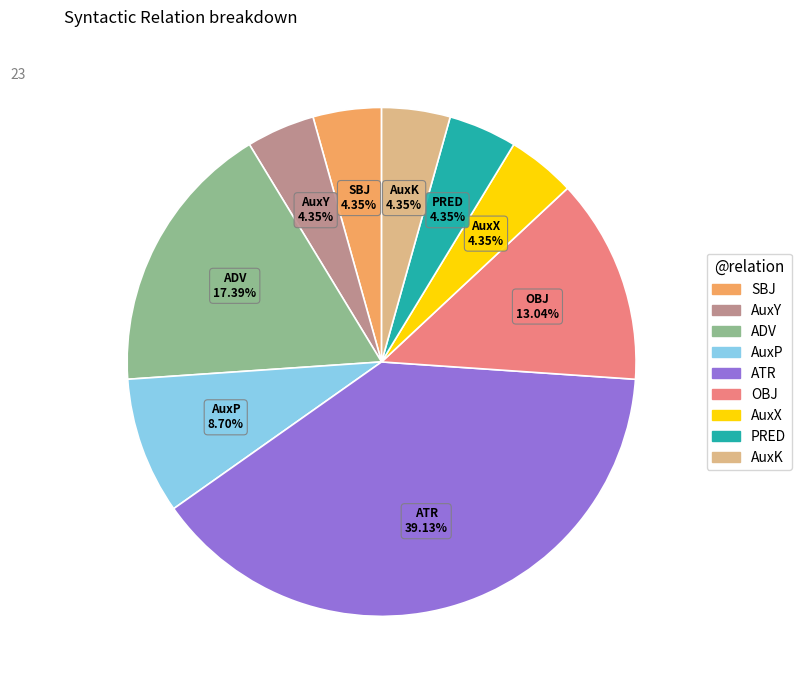

Which slice is the largest?

ATR